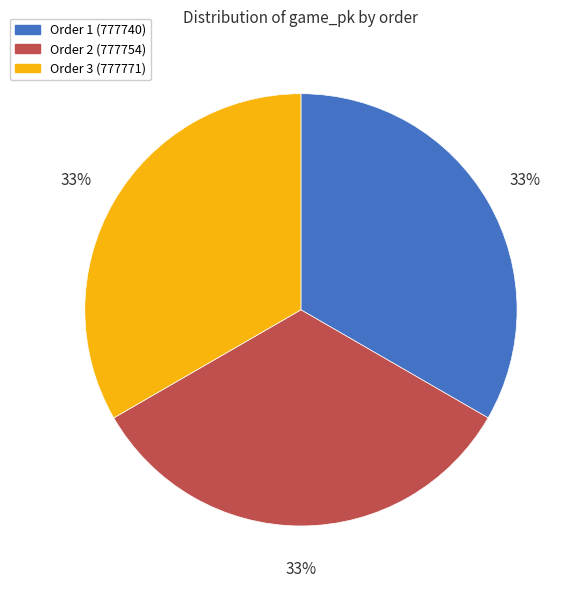

To the nearest percent, what percentage of the pie is Order 2 (777754)?

33%